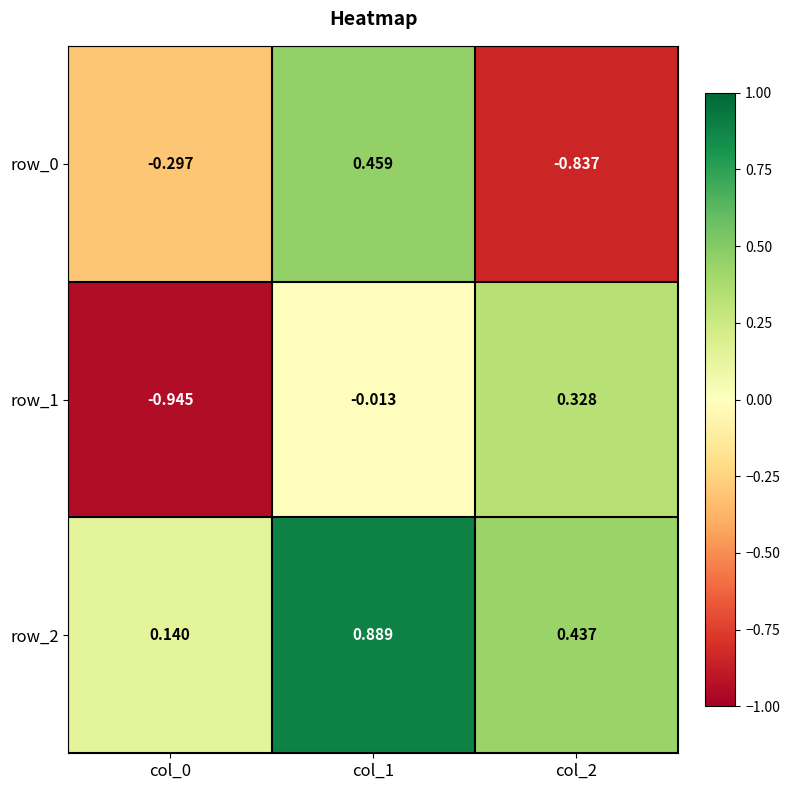

Is the value of row_1 at col_1 greater than the value of row_2 at col_1?

No